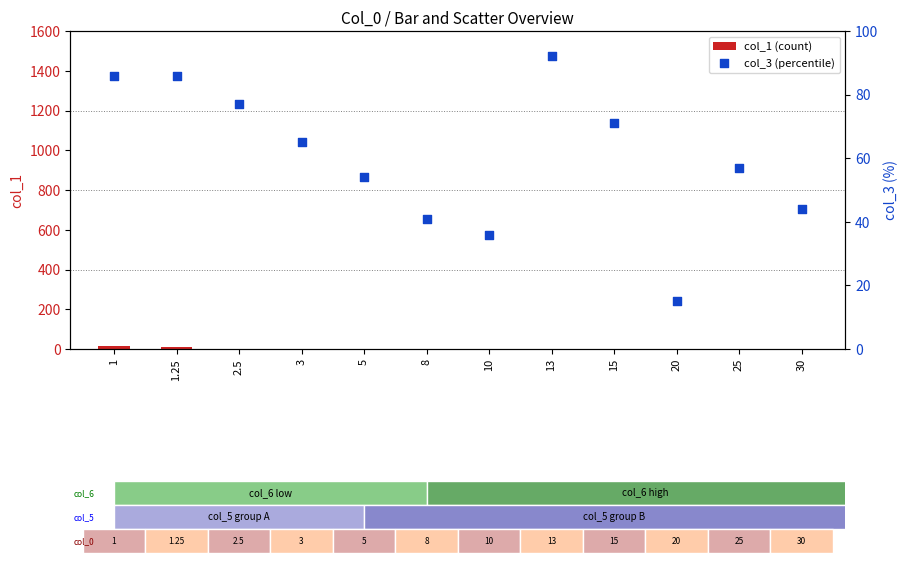

What is the total value across all series at 30?

44